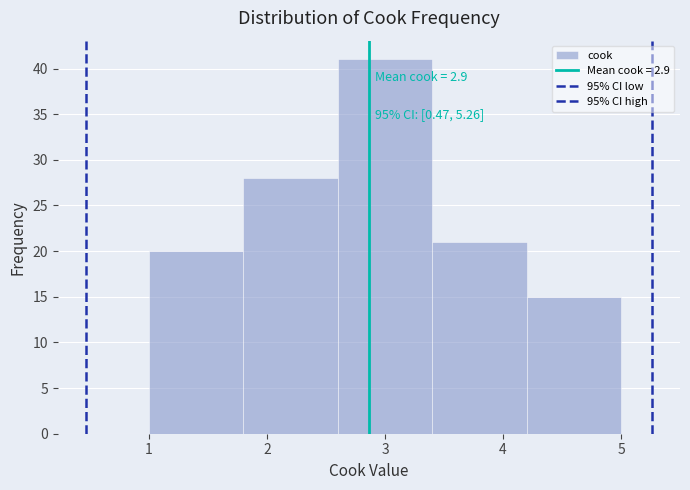

Over which range of the x-axis is the bar tallest?

2.6 to 3.4